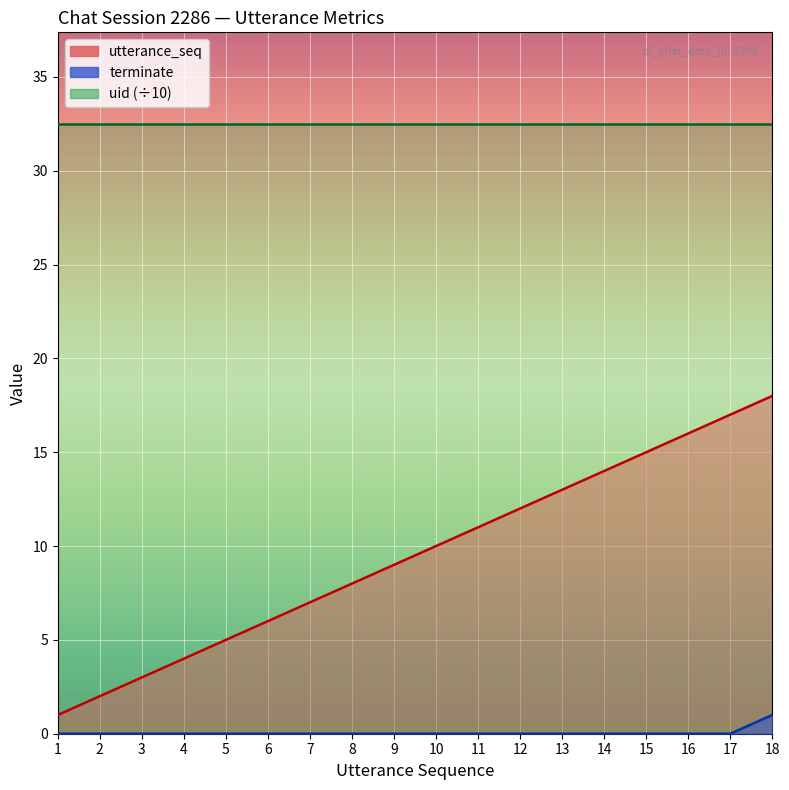

The value of utterance_seq at 5 is 7. True or false?

False